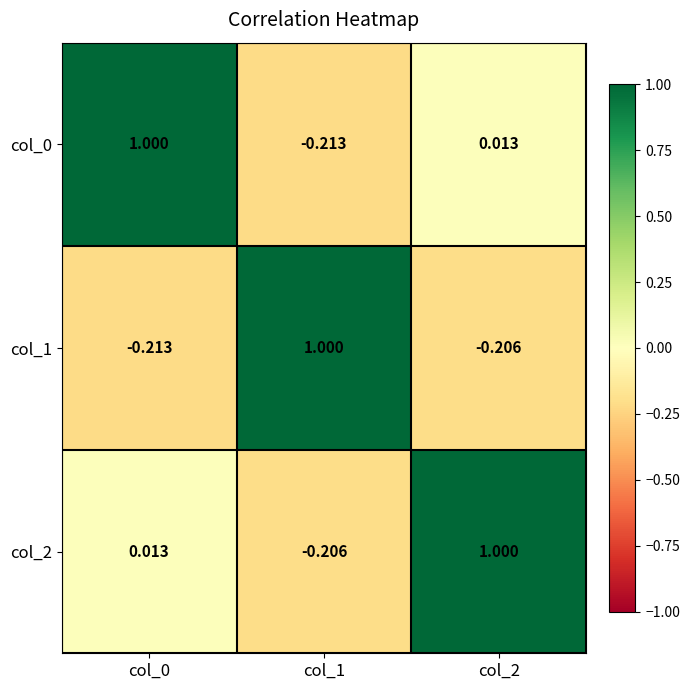

Is the value of col_2 at col_2 greater than the value of col_1 at col_0?

Yes